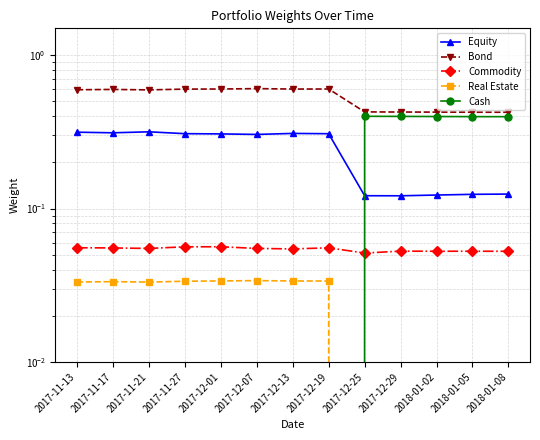

At 2018-01-02, list the series in order from smallest to largest.

Real Estate, Commodity, Equity, Cash, Bond